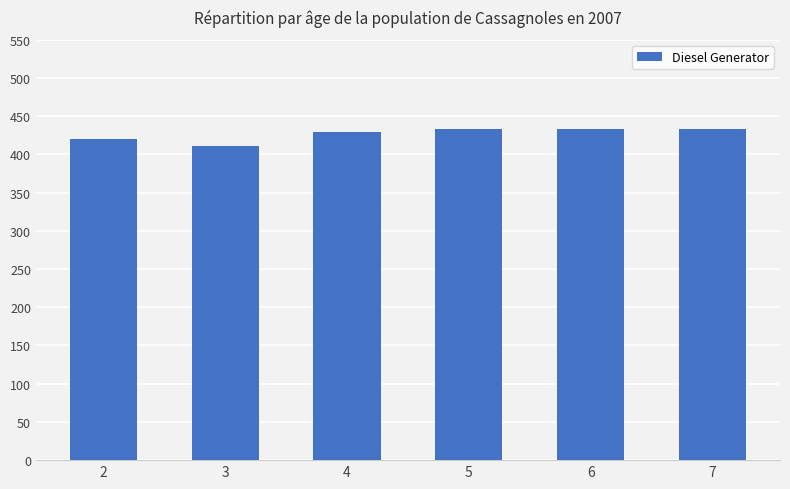

What is the change in value from 2 to 7?

+13